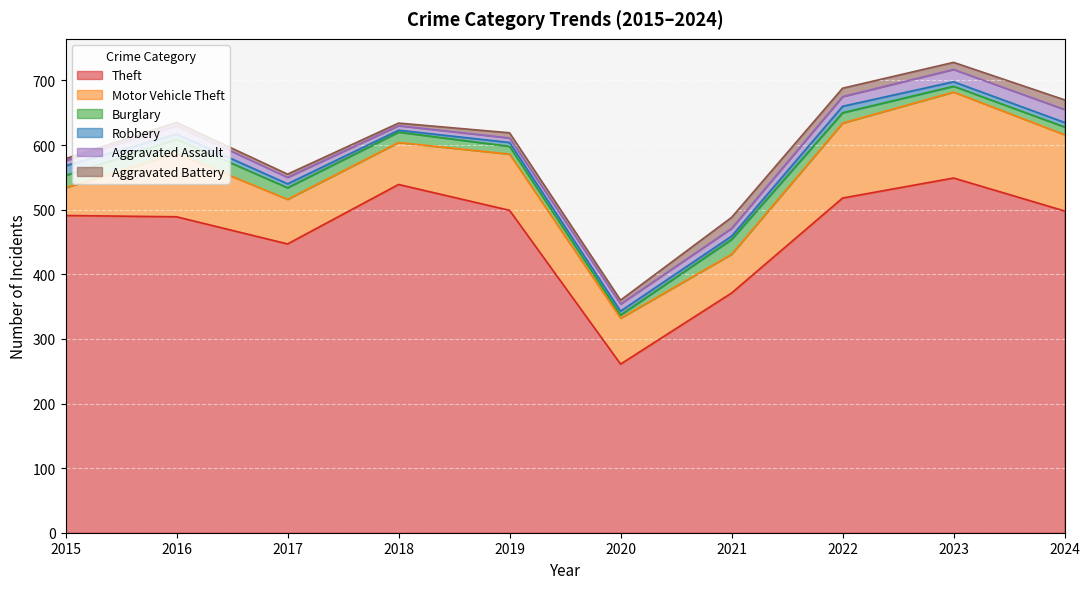

Which series changed the most between 2018 and 2020?

Theft